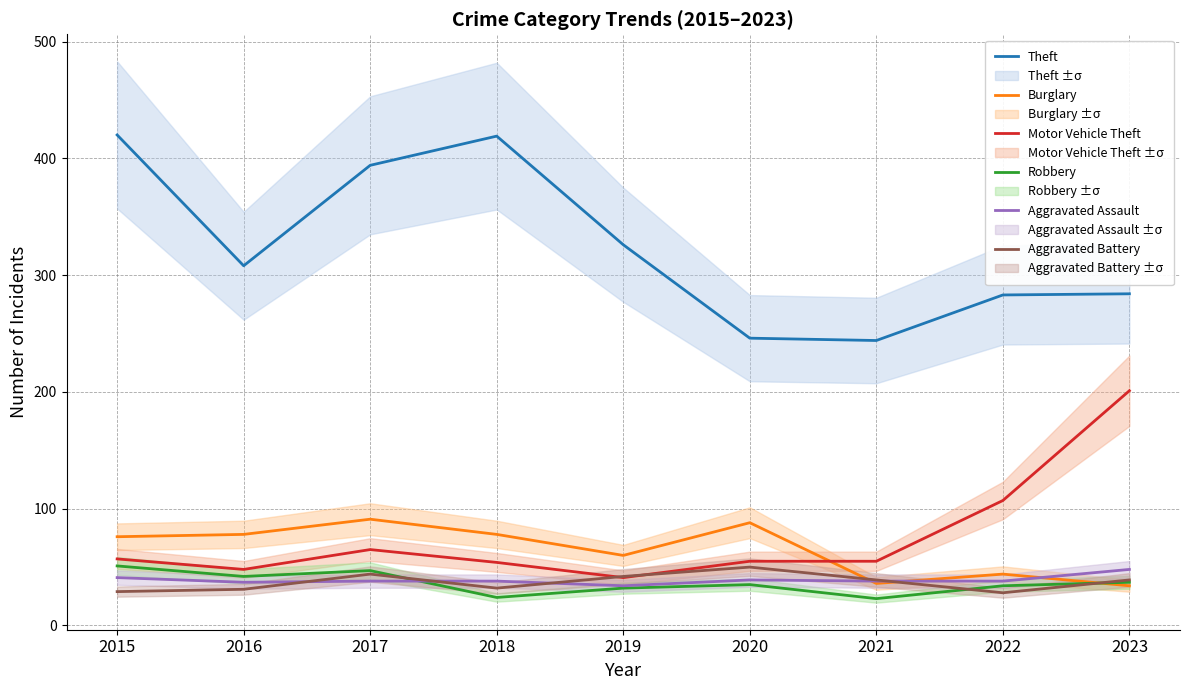

What is the difference between the highest and lowest values at 2016?

277